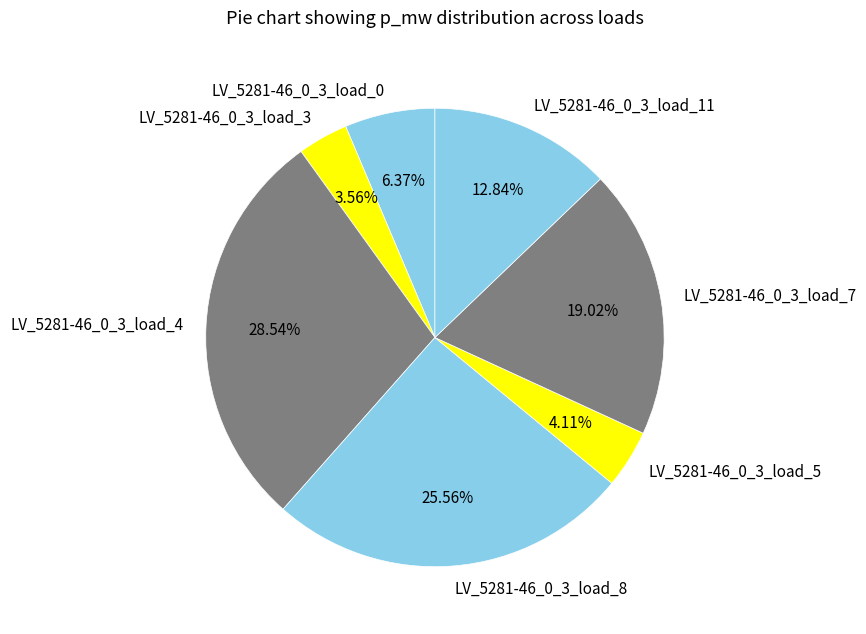

How many segments does this pie chart have?

7